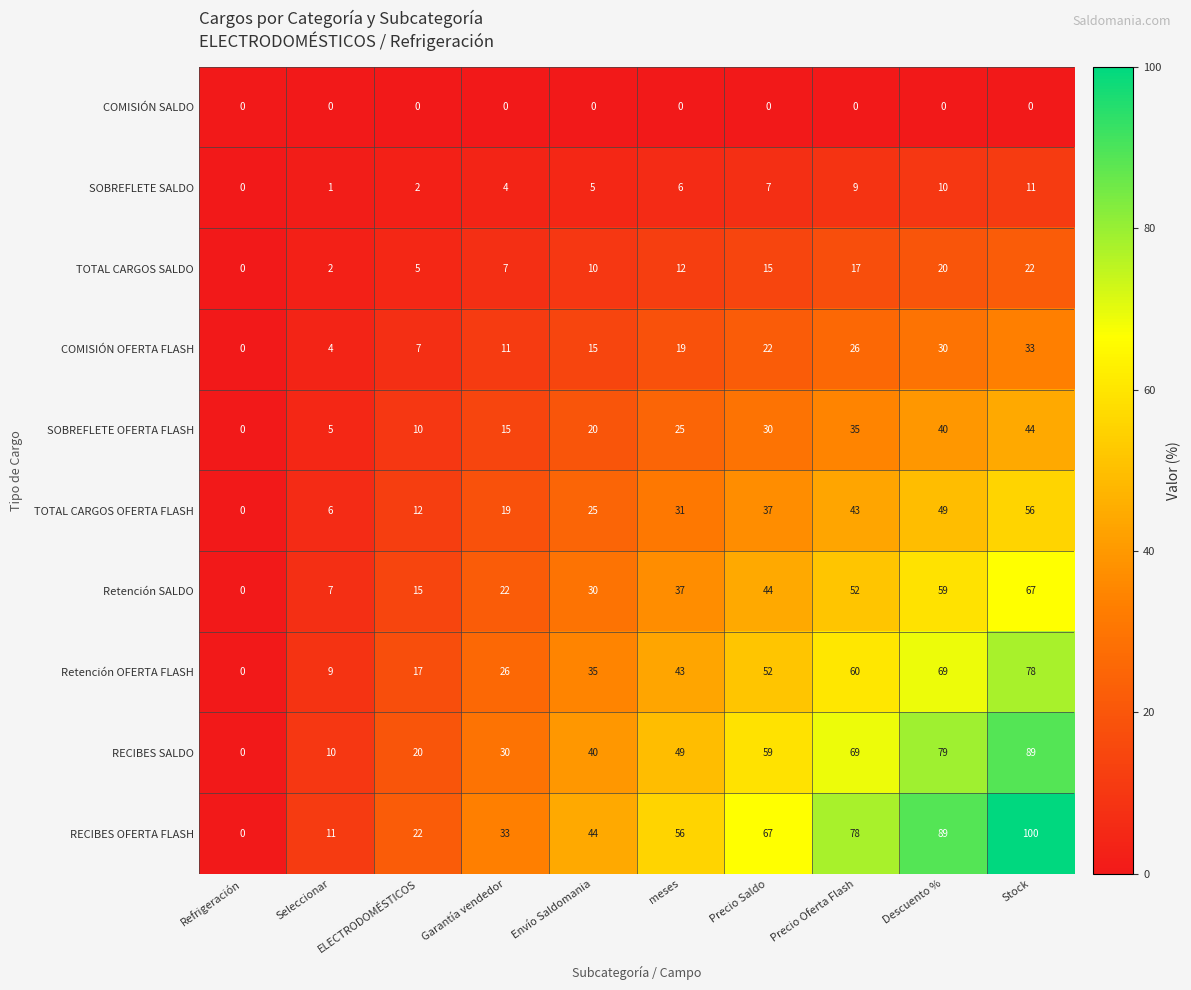

At how many categories does at least one series exceed 74?

3